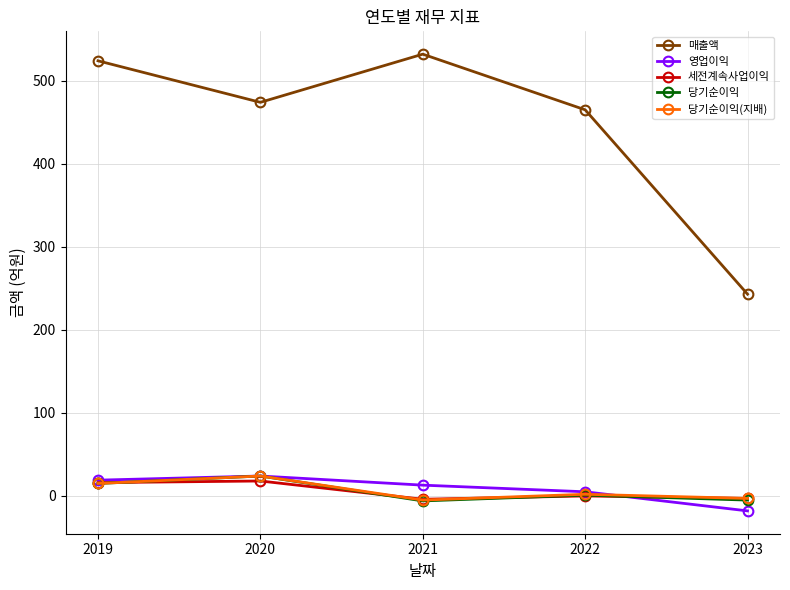

Which series has the largest total across all categories?

매출액